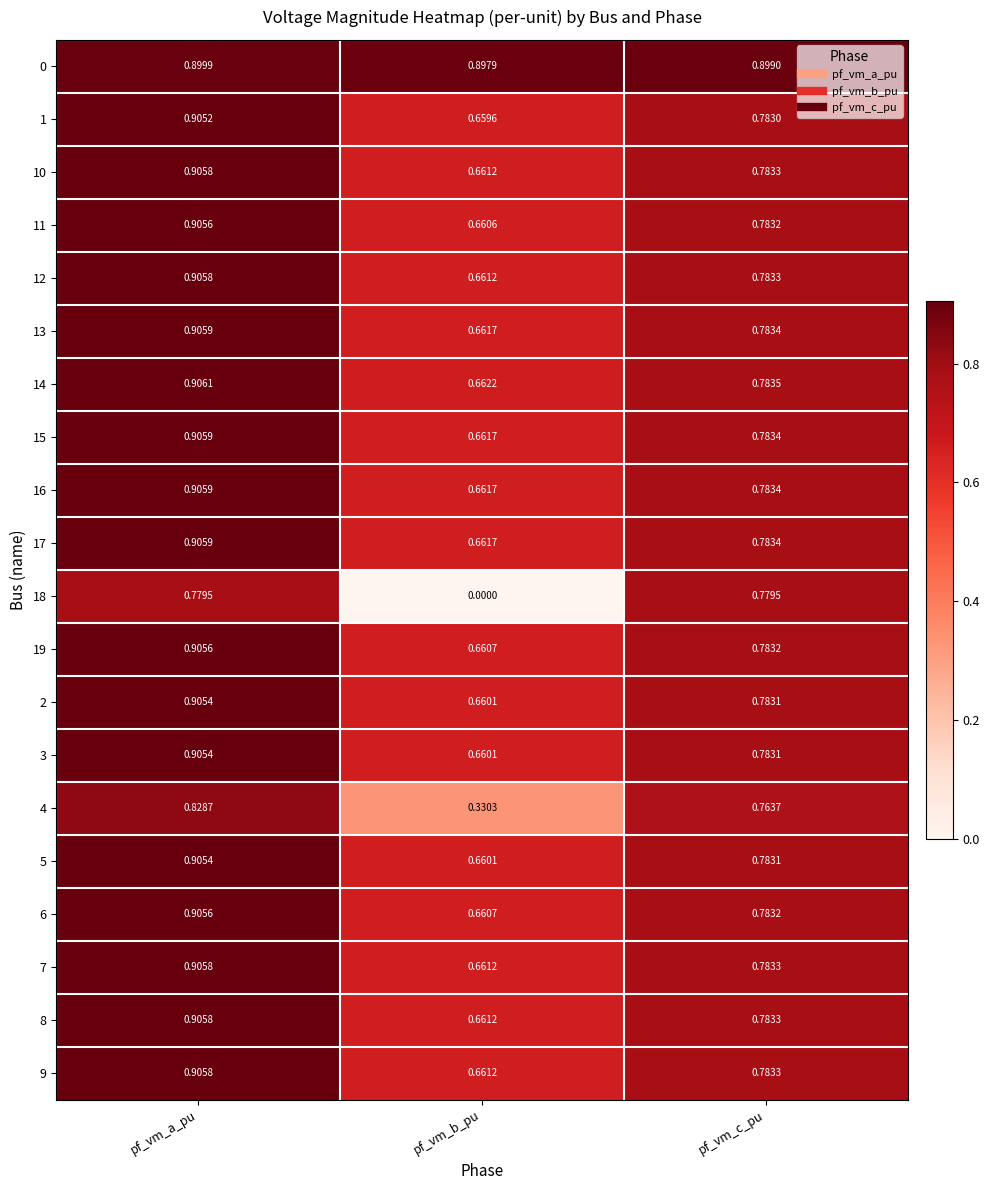

At which category is the sum across all series the highest?

pf_vm_a_pu